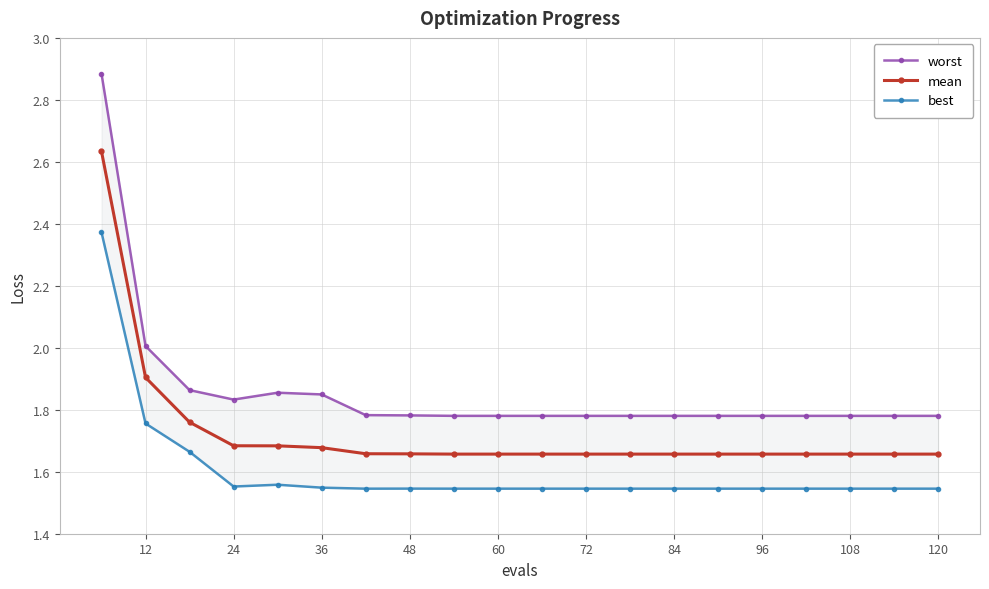

Rank the series by their average value, from lowest to highest.

best, mean, worst